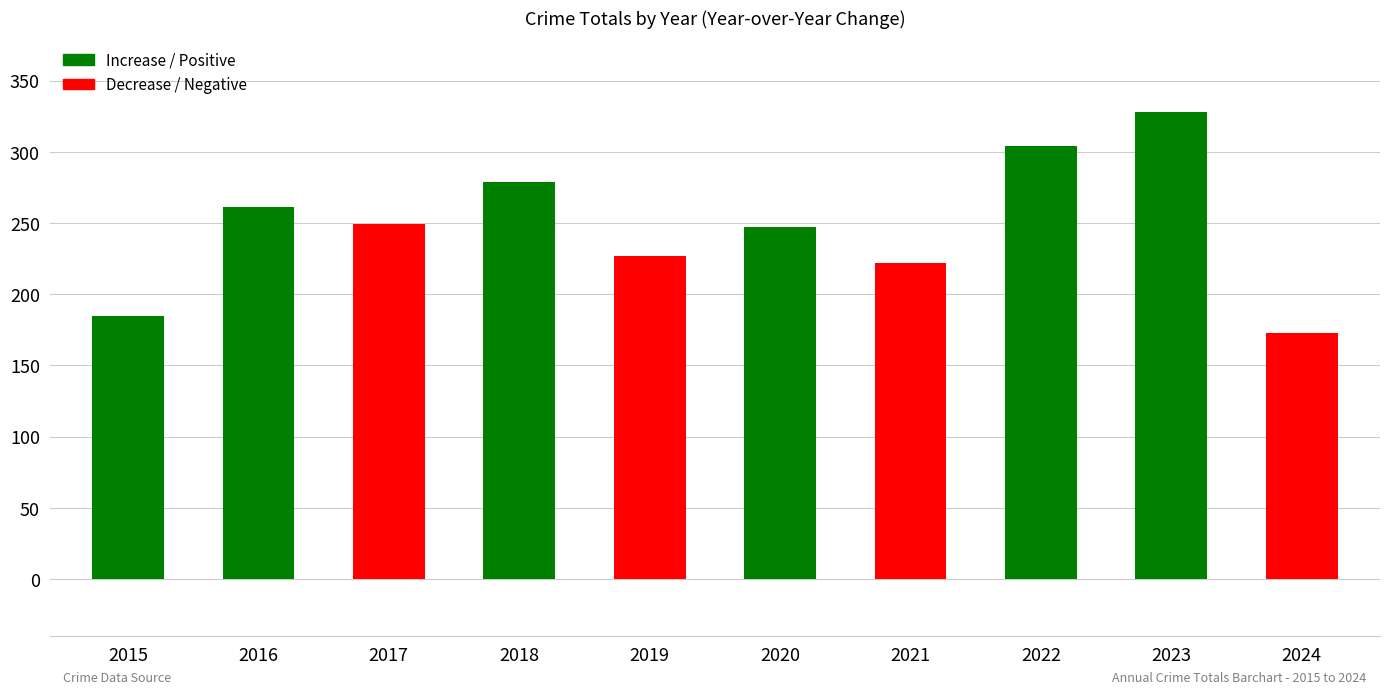

The chart shows a value of 227 at 2019. True or false?

True